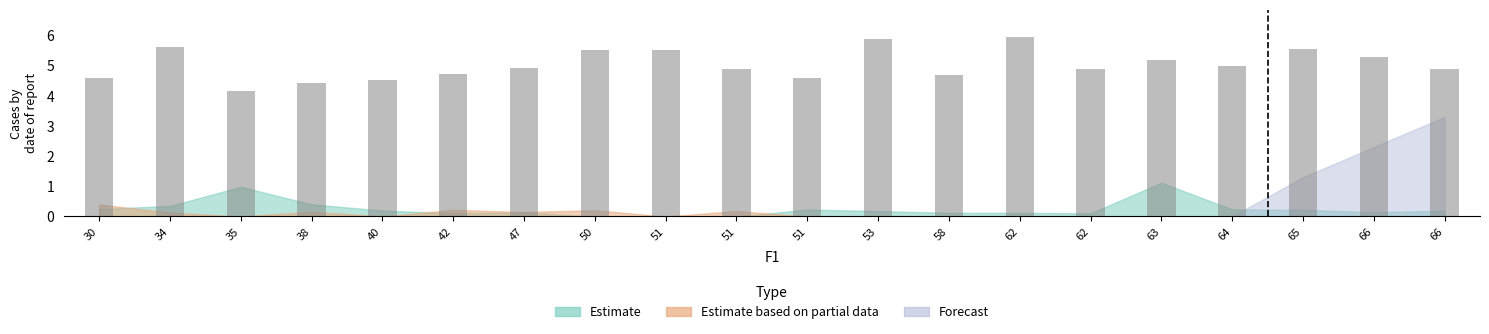

What is the highest value of the Estimate series?

1.1